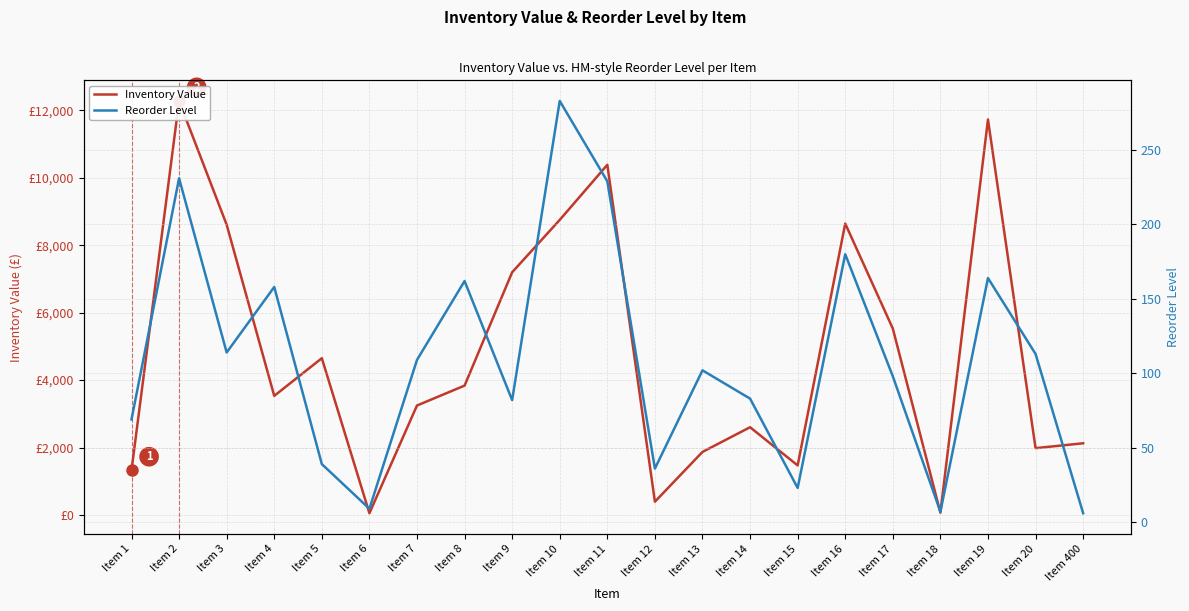

Rank the series by their maximum value, from highest to lowest.

Inventory Value, Reorder Level